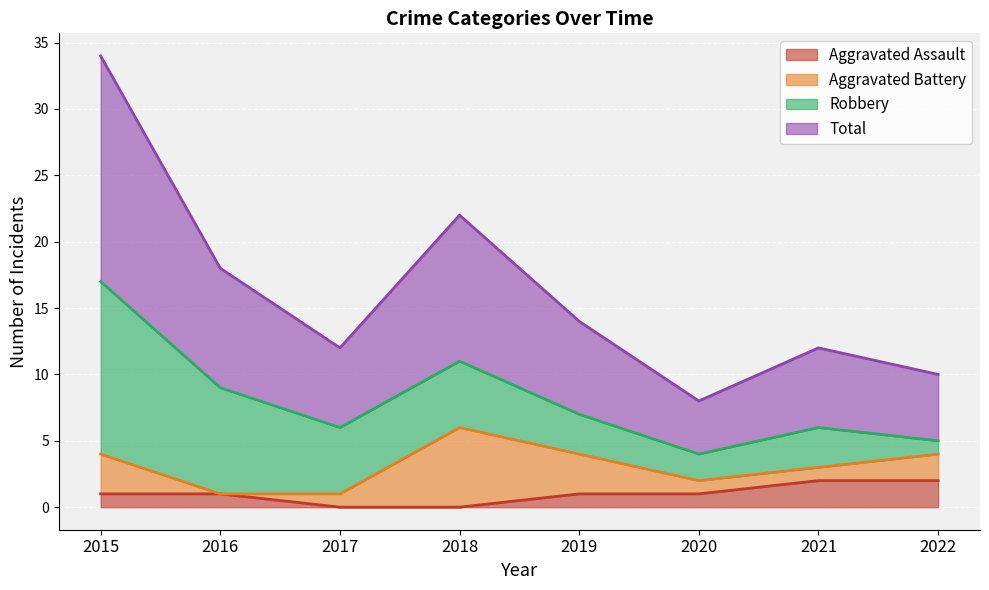

What is the sum of all Aggravated Assault values?

8